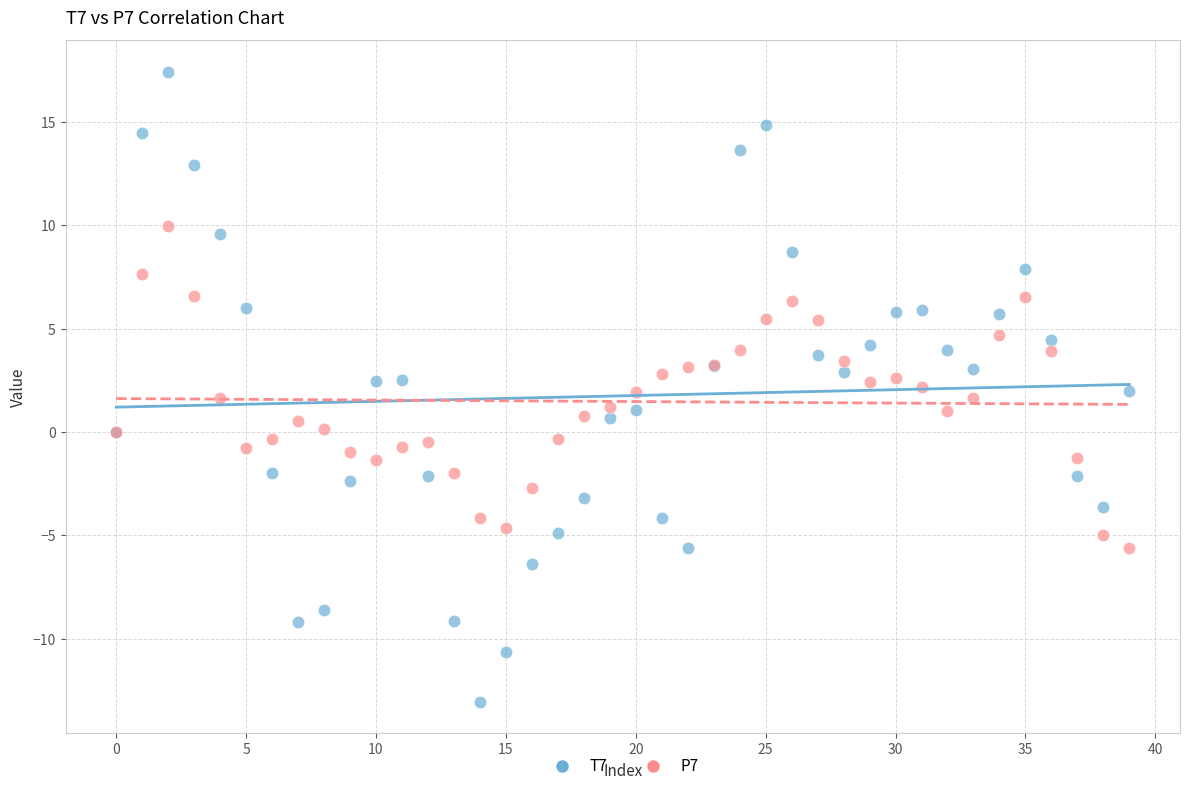

Which series contains the highest Y value?

T7